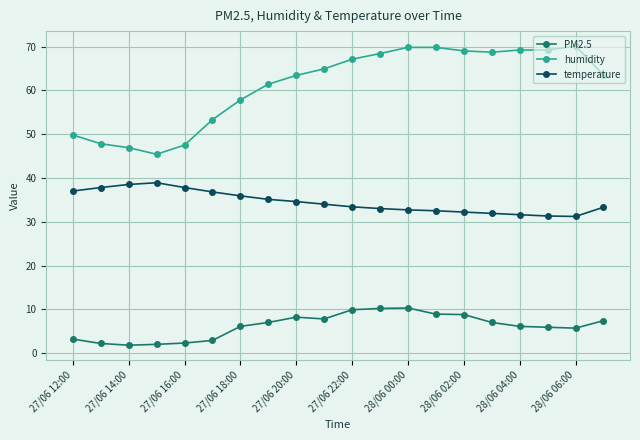

True or false: temperature has more than 0 points higher than both neighbors.

True